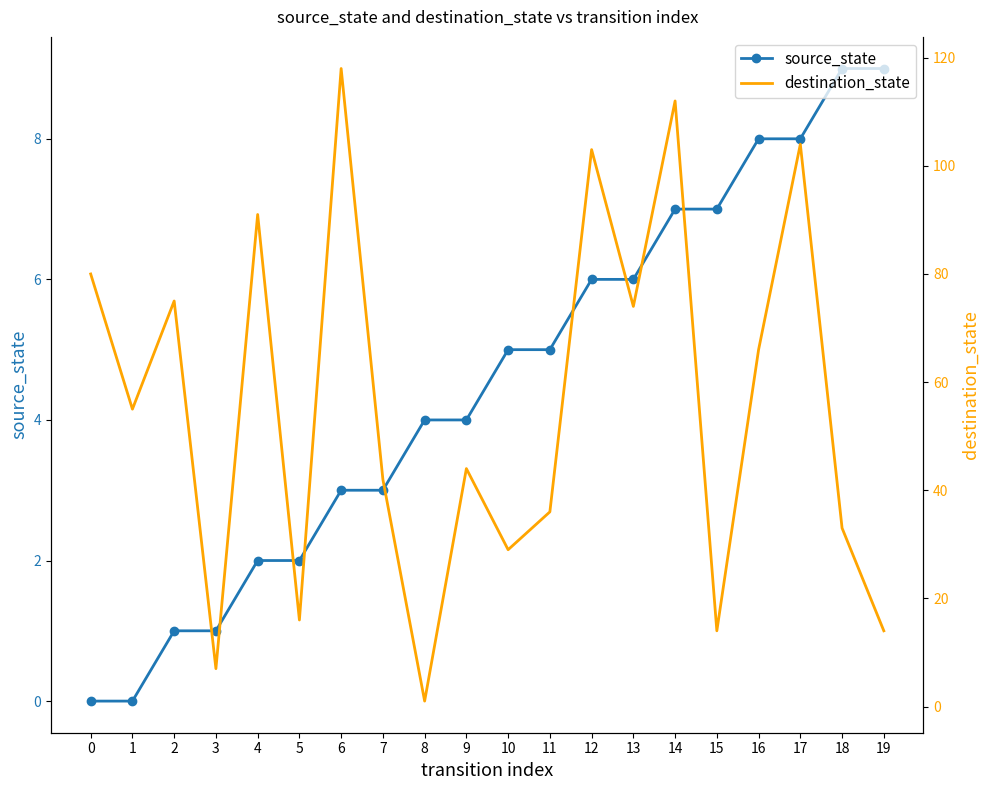

How many interior local peaks does the destination_state series have?

7